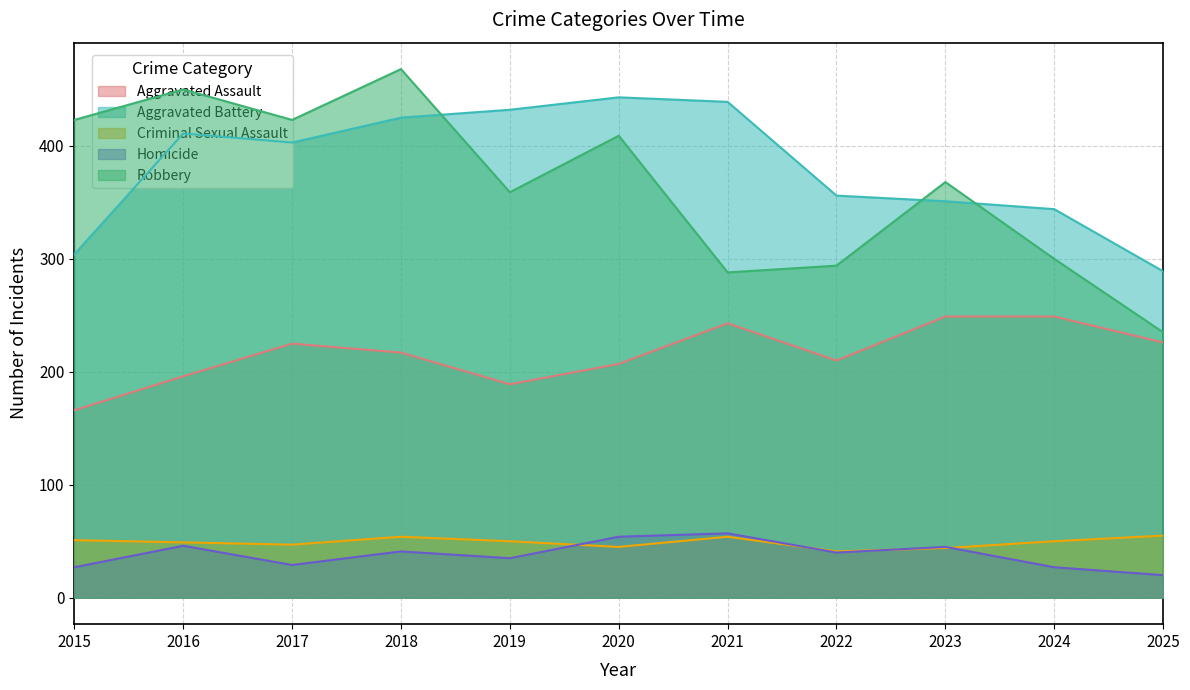

In Aggravated Assault, how many points are lower than both neighbors (excluding endpoints)?

2